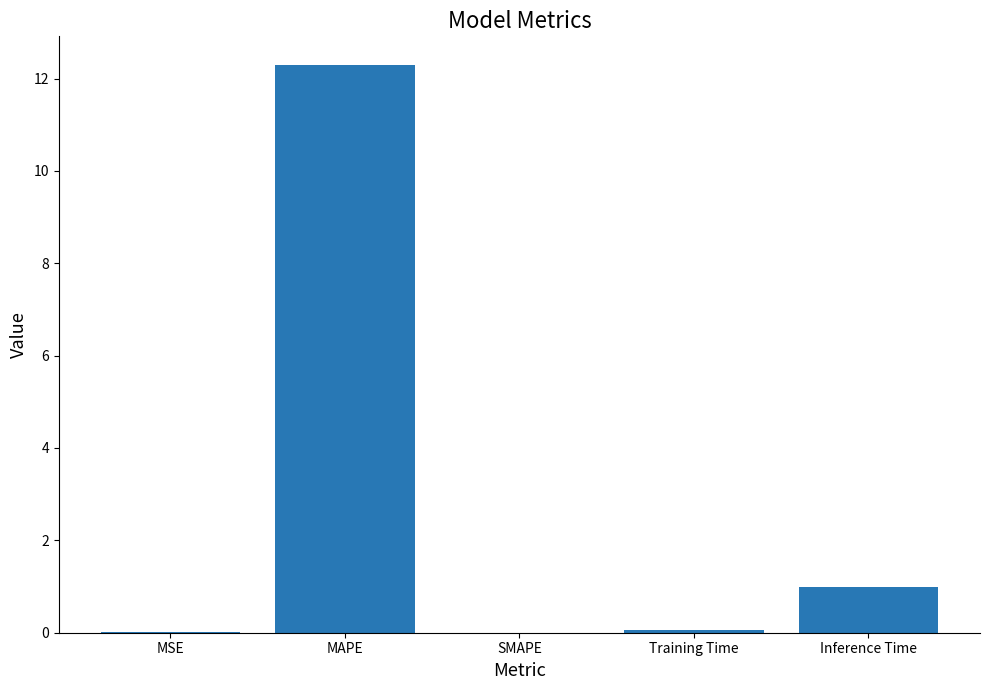

Are the bars horizontal?

No